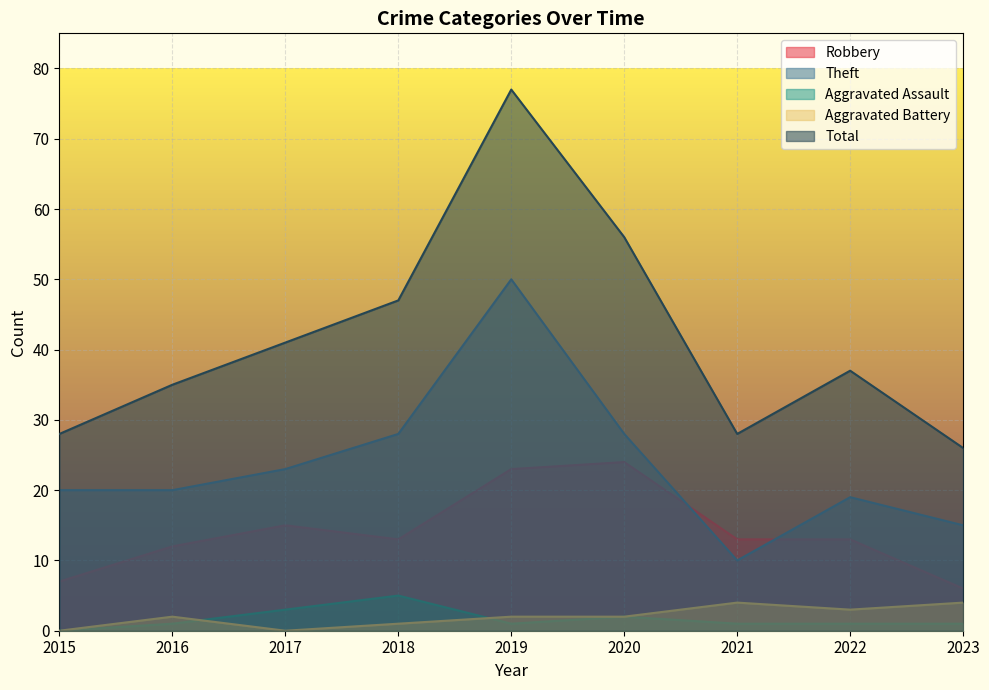

True or false: Total and Robbery cross at least once.

False